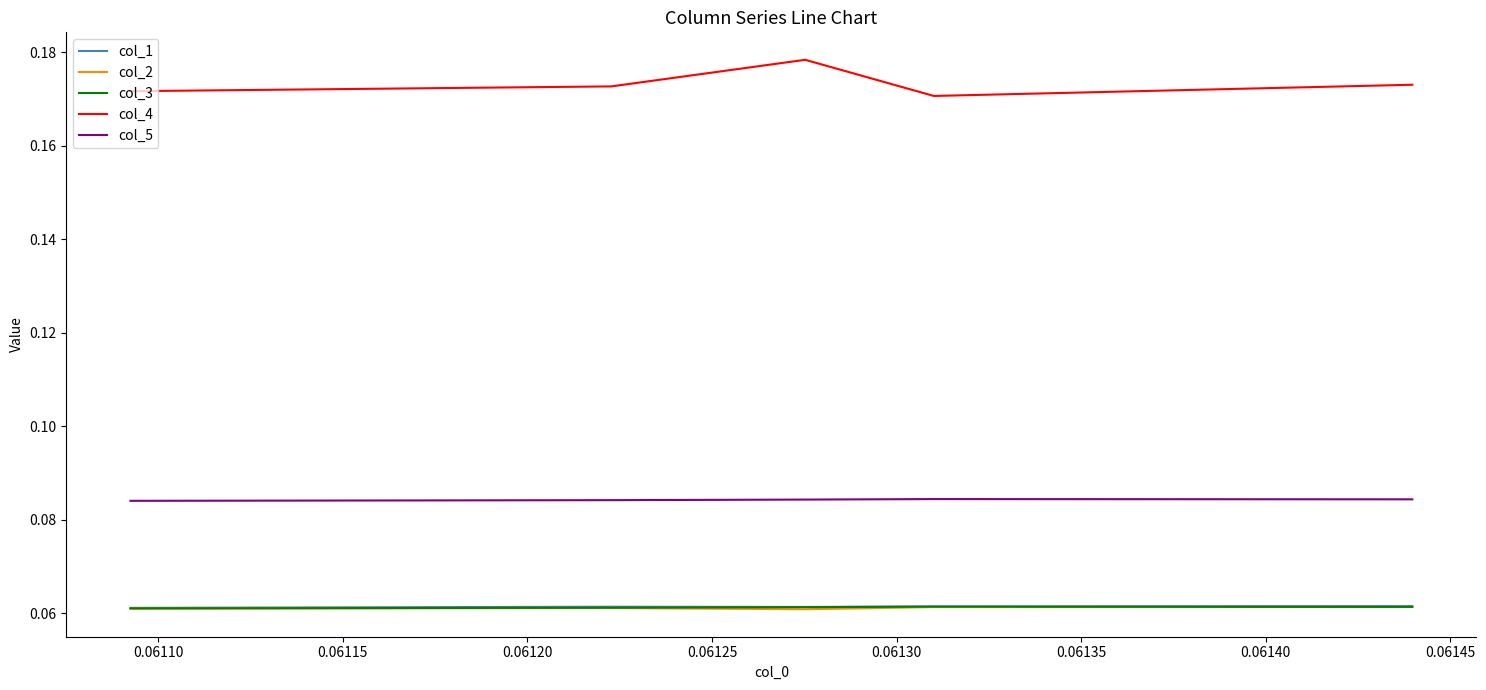

What is the smallest value displayed?

0.1